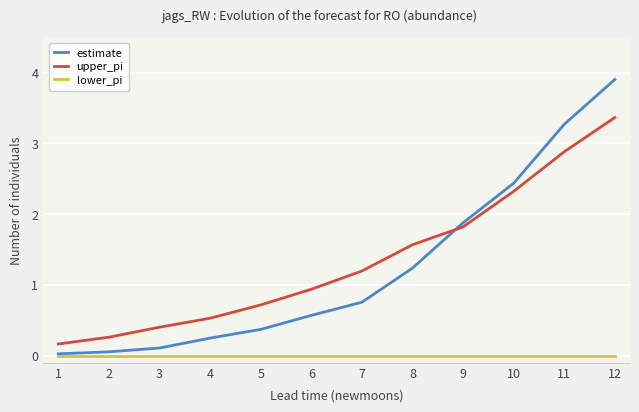

What is the total value across all series at 10?

4.8